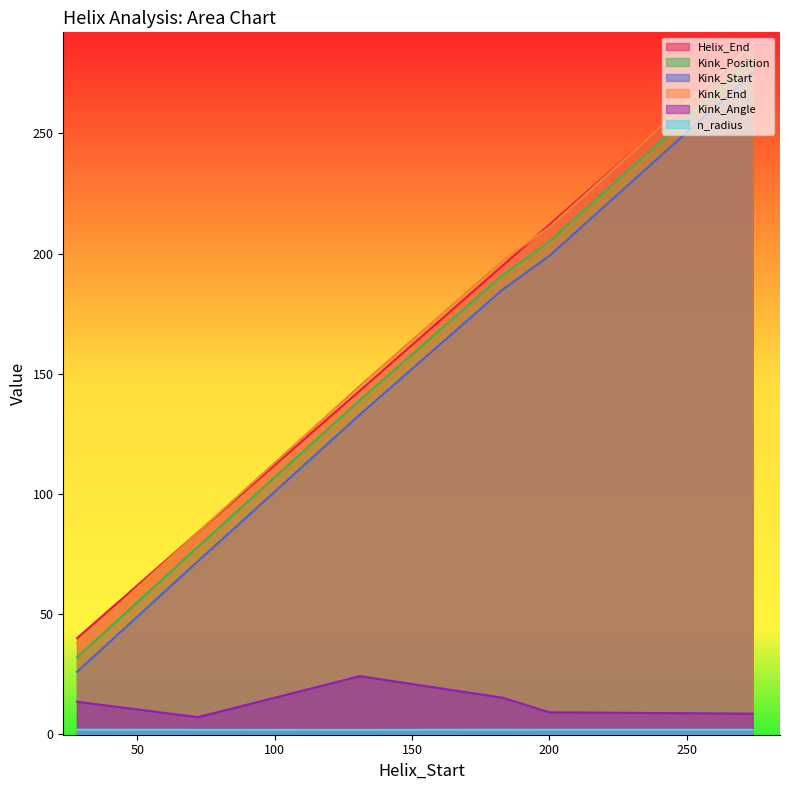

At which label does n_radius reach its peak?

28